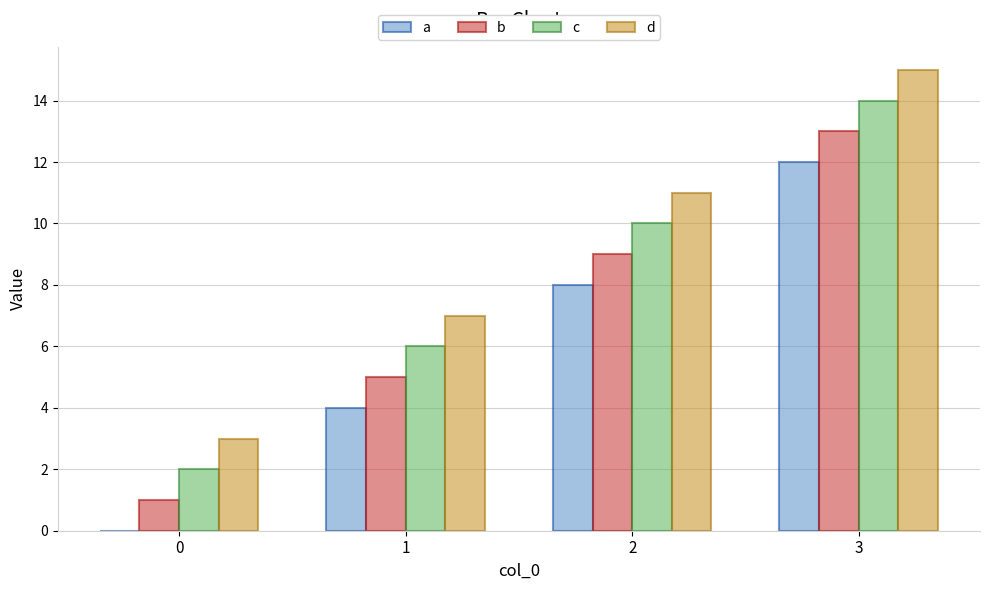

Read the c value at 1, to the nearest 10.

10